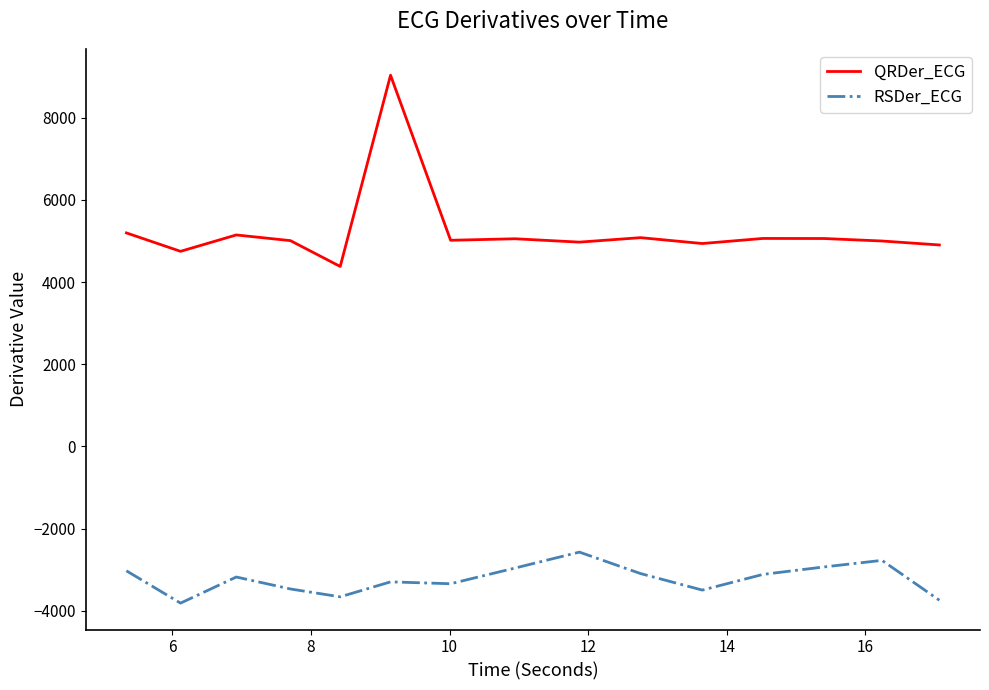

Which series has the largest range (max minus min)?

QRDer_ECG